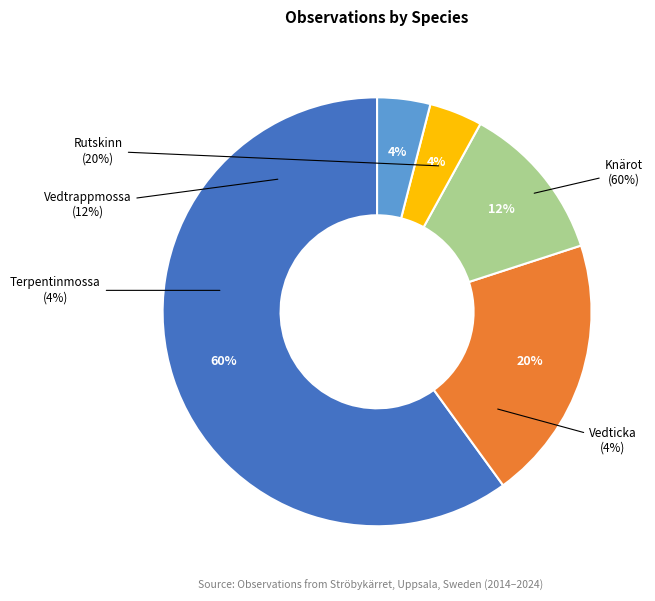

Is it true that Rutskinn (2075) is 20% of the pie?

True